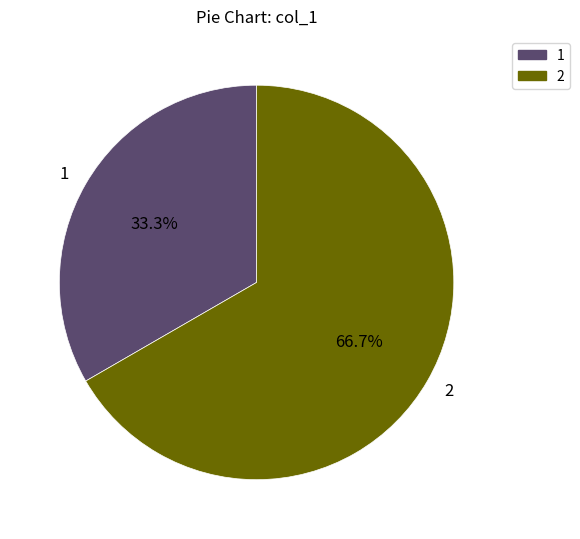

To the nearest percent, what is the average slice percentage?

50%